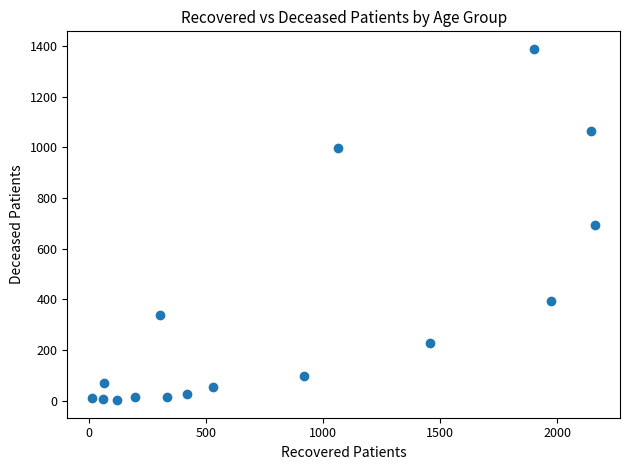

What is the range of Y values (max minus min)?

1387